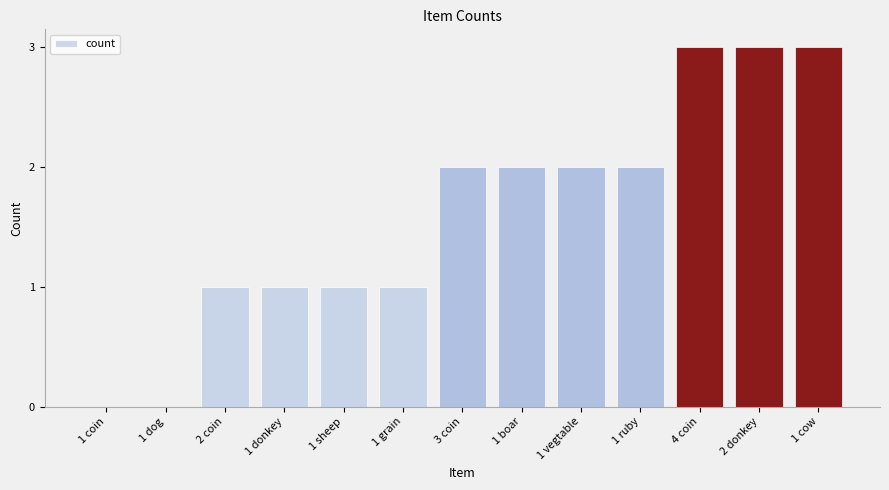

Is it true that the value at 1 sheep is 1?

True